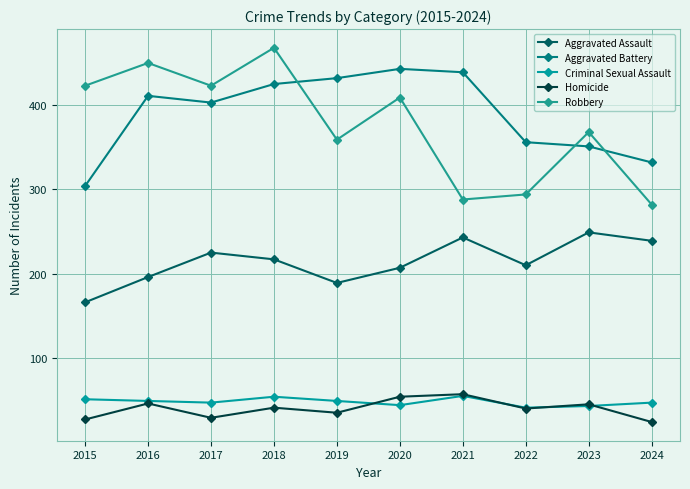

How many interior local peaks does the Homicide series have?

4